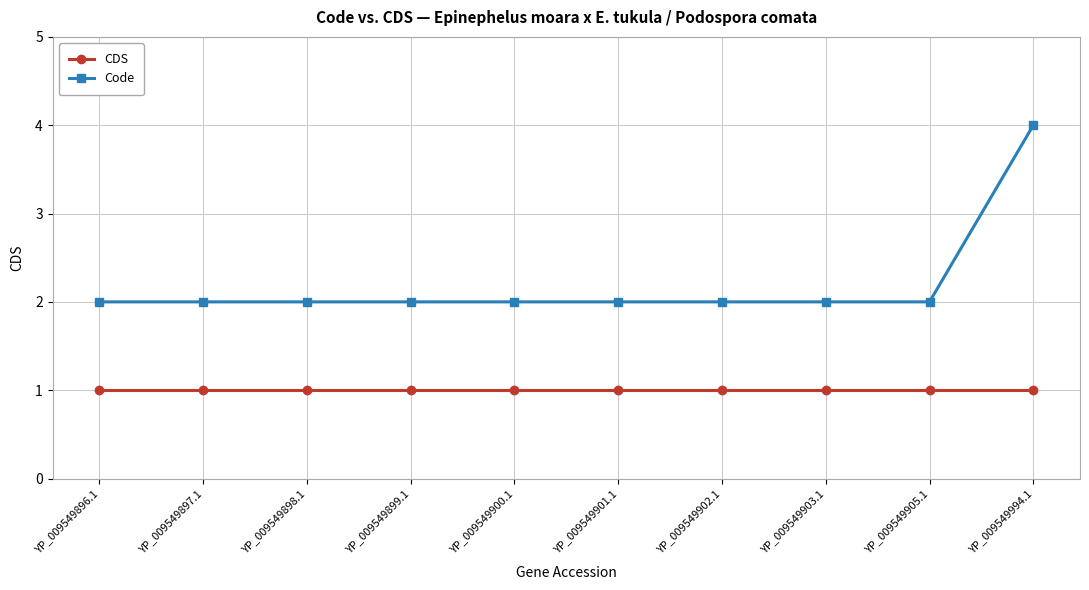

What position from the right is YP_009549905.1?

2